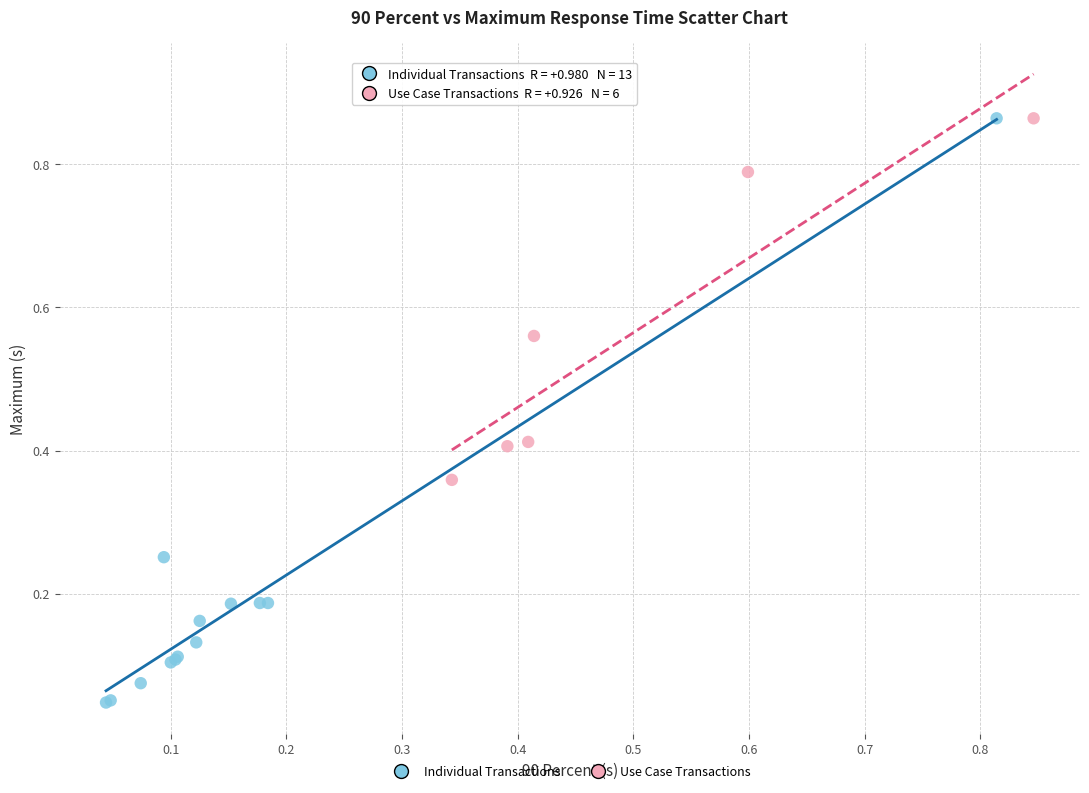

Which series reaches the minimum Y coordinate?

Individual Transactions